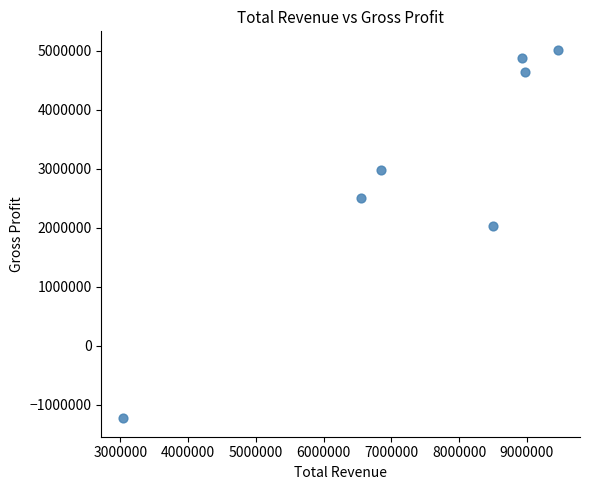

What is the average X value?

7469857